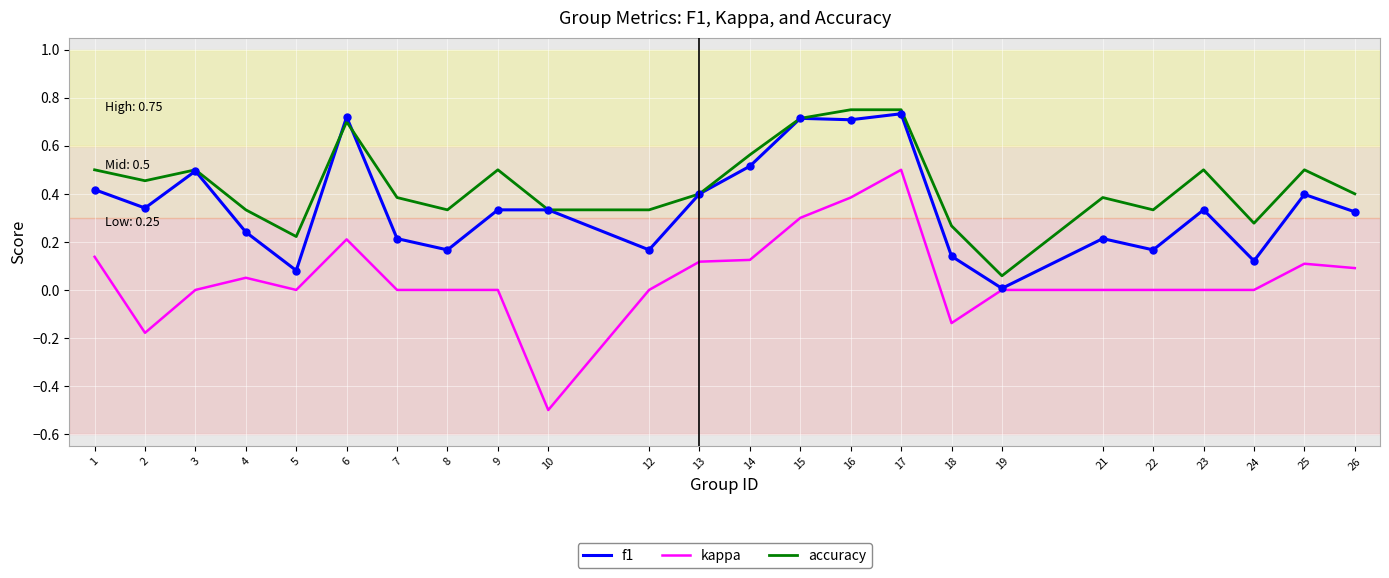

Is the value of f1 at 6 greater than the value of kappa at 8?

Yes